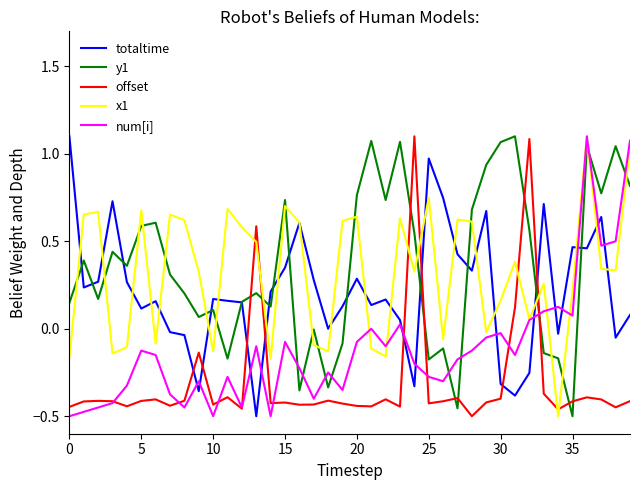

How many intersections are there between totaltime and num[i]?

13